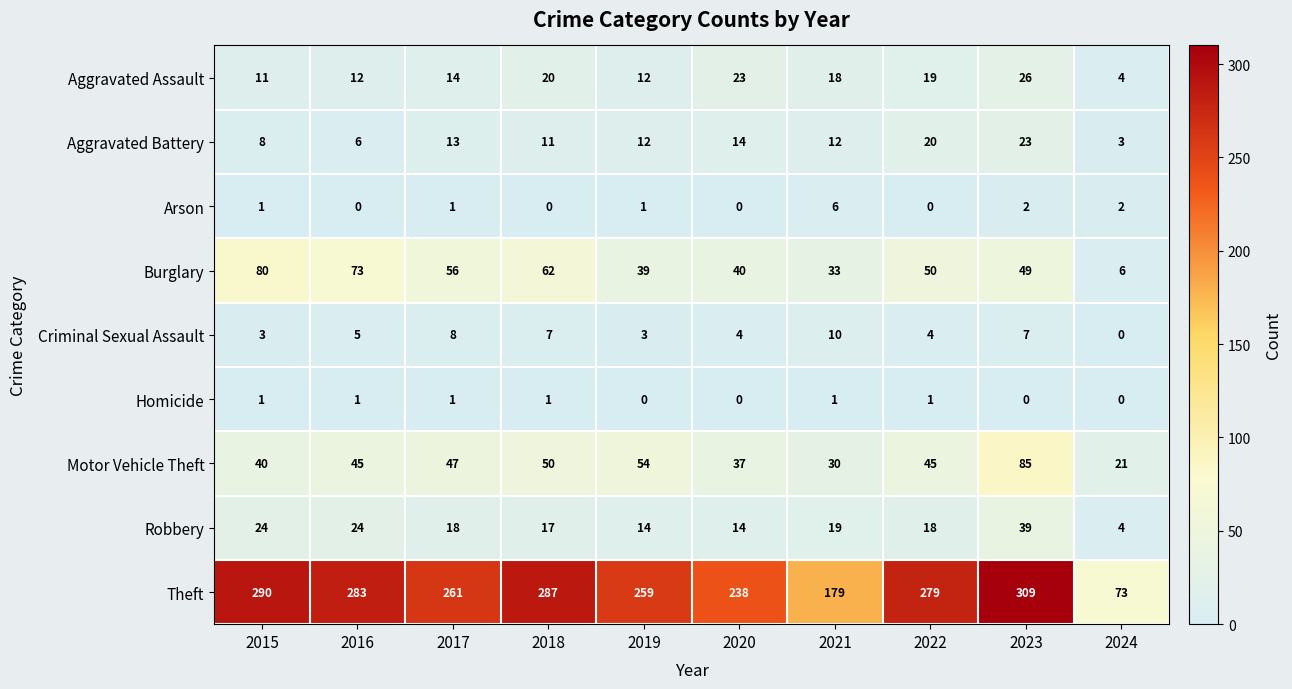

What is the maximum value shown in the chart?

309